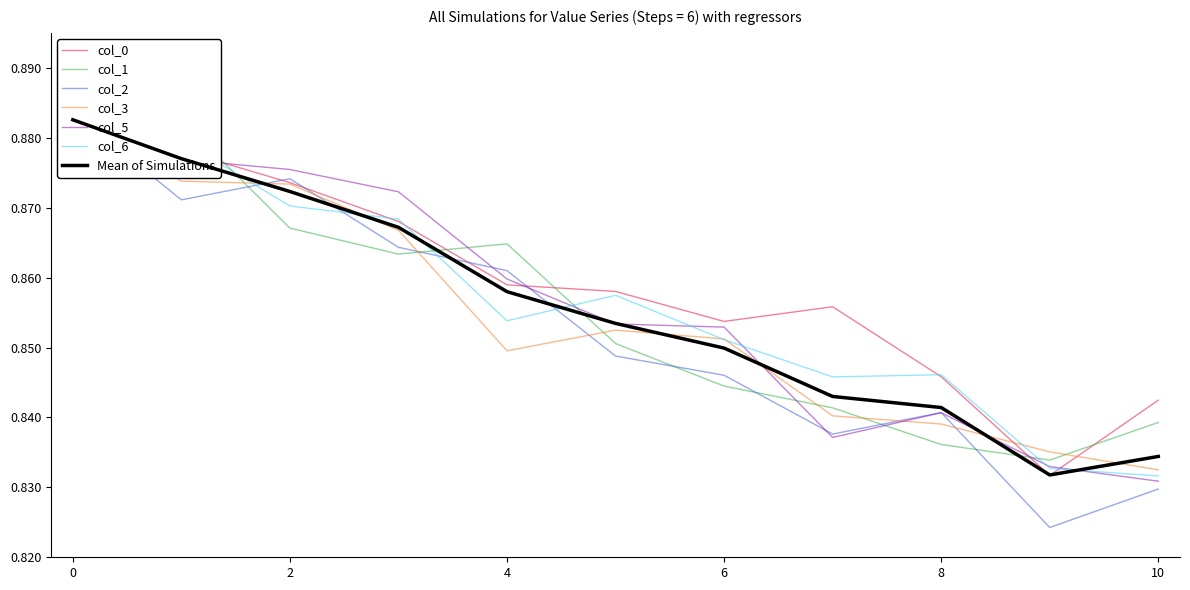

What is the highest value of the col_5 series?

0.9